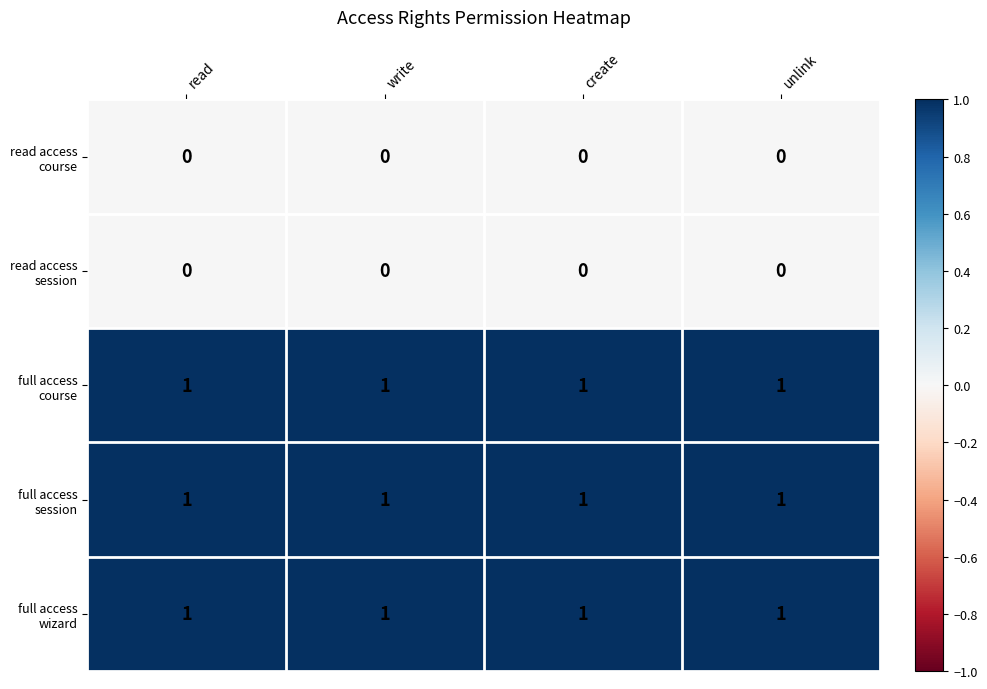

At how many categories does at least one series exceed 0?

4